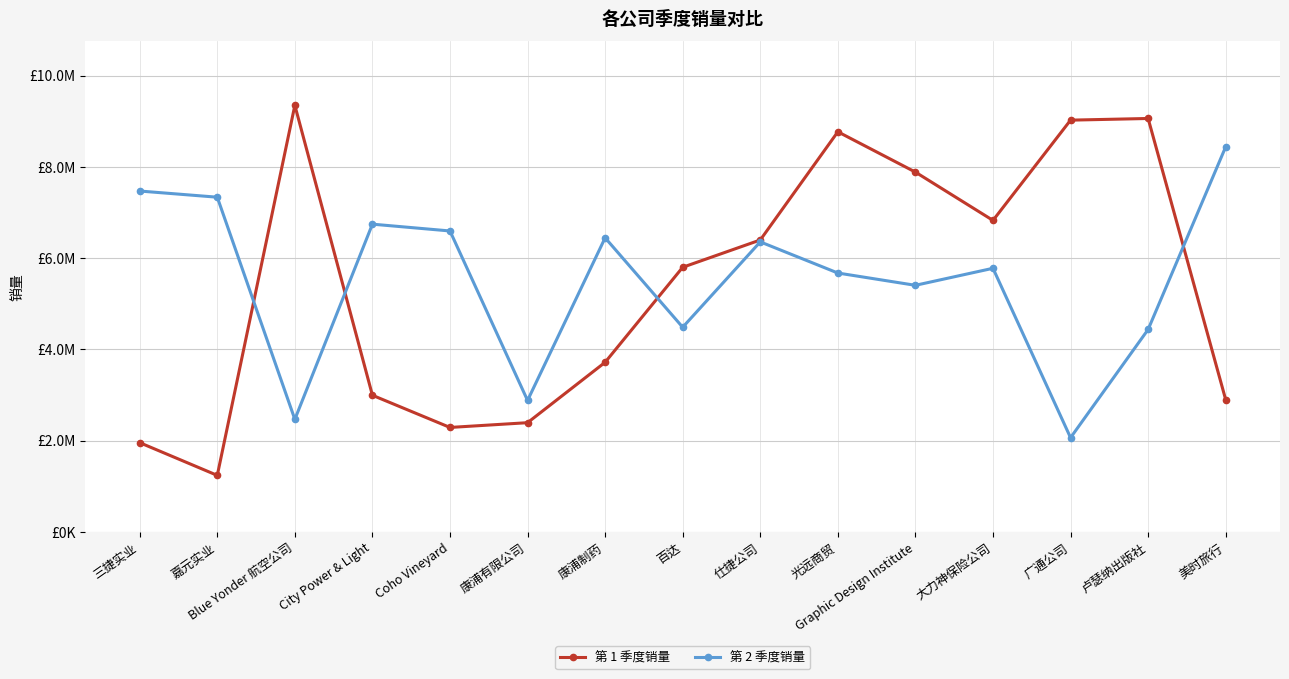

The value of 第 1 季度销量 at 百达 is 5798250. True or false?

True